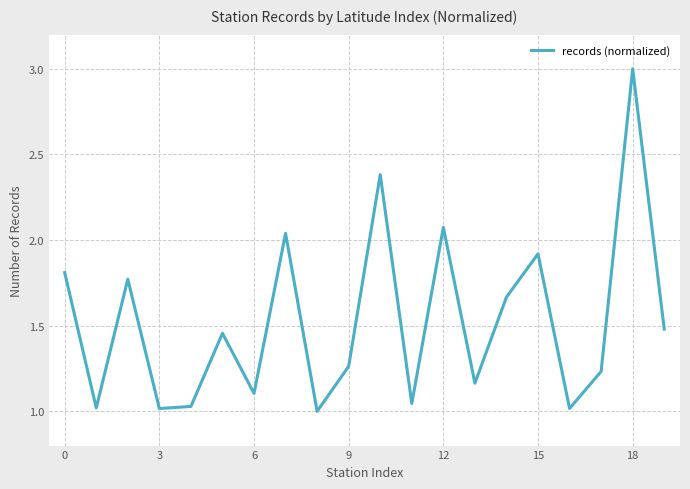

What is the label of the 8th point from the right?

12